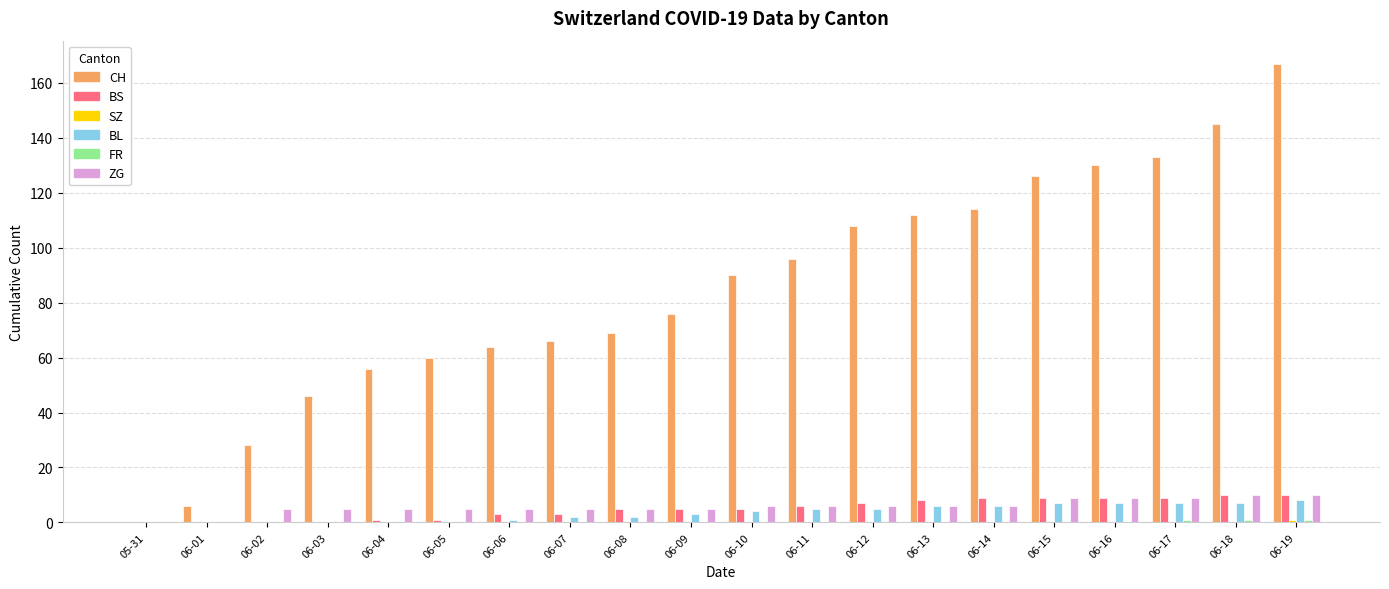

What is the sum of all ZG values?

117